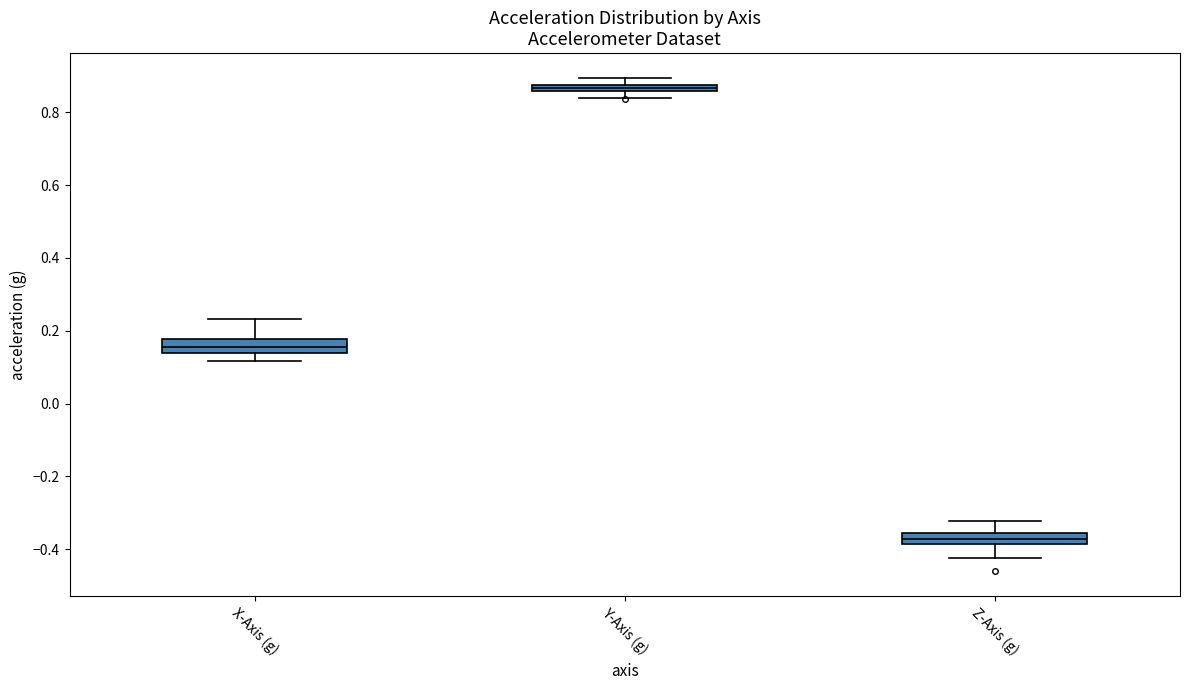

Which box has the lowest median line?

Z-Axis (g)